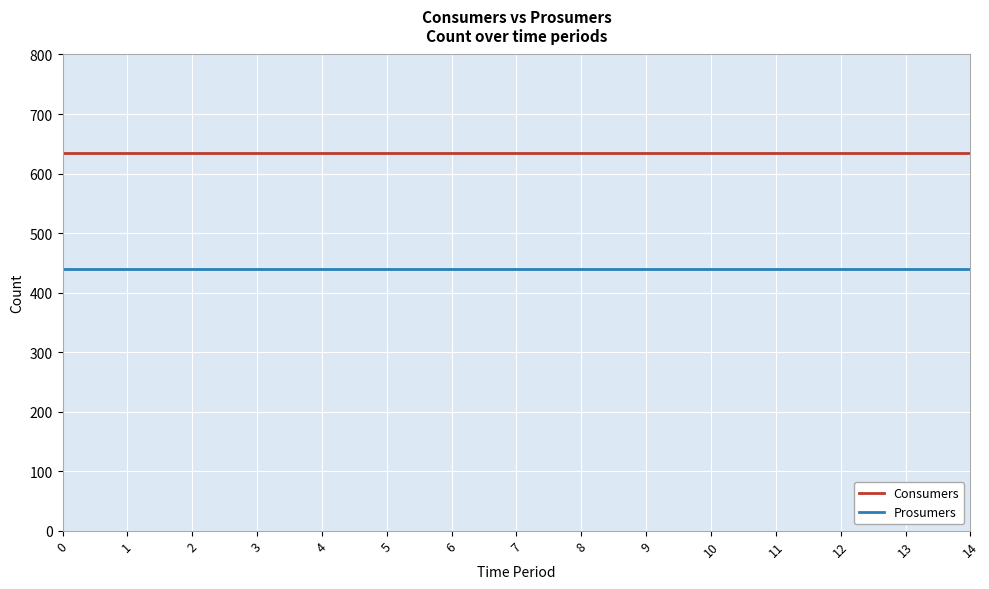

What is the smallest value displayed?

440